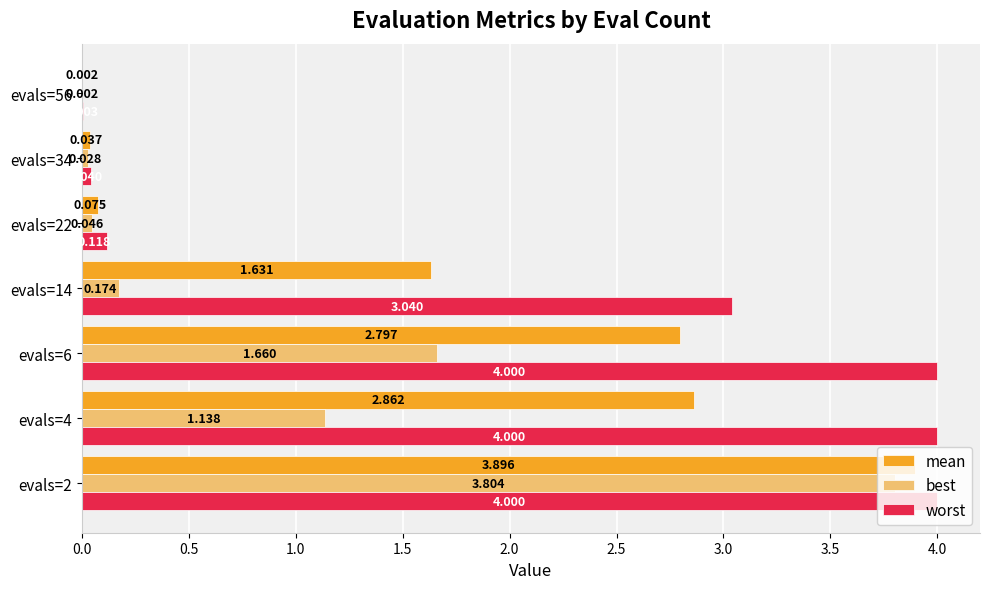

Between evals=22 and evals=34, which series saw the biggest shift?

worst